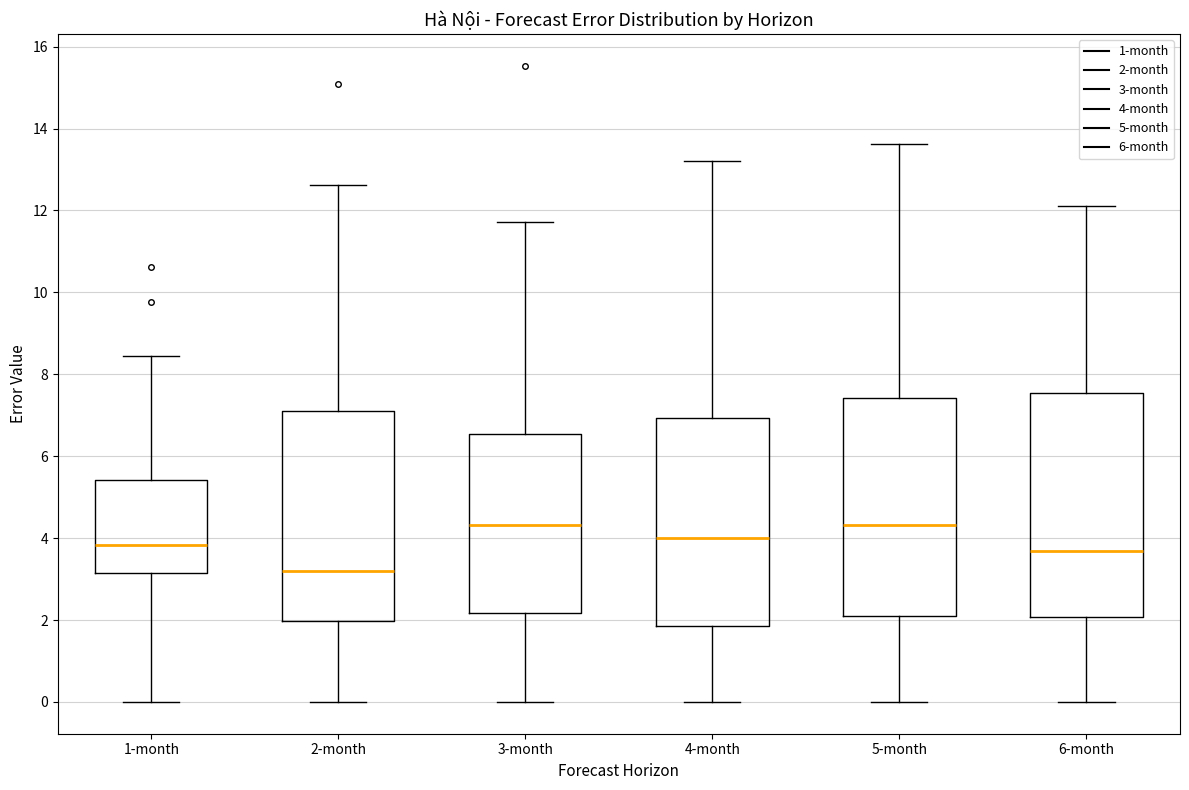

Reading left to right, transcribe this box plot: for each box, give where its median line is, the range the box spans, and where its two whiskers end, as read against the y-axis. The values are not printed on the chart, so give them approximately, as read against the axis.

1-month: median 3.8, box 3.2 to 5.4, whiskers 0.0 to 8.4
2-month: median 3.2, box 2.0 to 7.2, whiskers 0.0 to 12.6
3-month: median 4.4, box 2.2 to 6.6, whiskers 0.0 to 11.8
4-month: median 4.0, box 1.8 to 7.0, whiskers 0.0 to 13.2
5-month: median 4.4, box 2.0 to 7.4, whiskers 0.0 to 13.6
6-month: median 3.6, box 2.0 to 7.6, whiskers 0.0 to 12.2